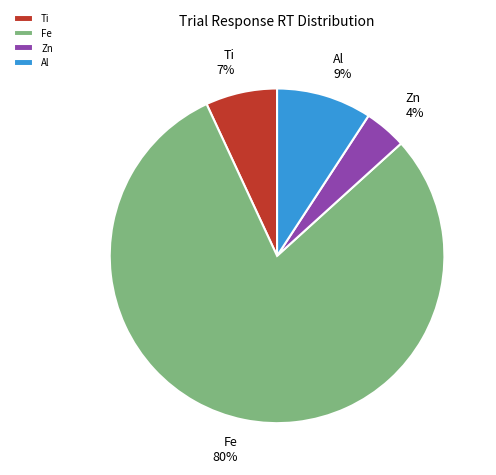

The Al slice represents 22% of the pie. True or false?

False